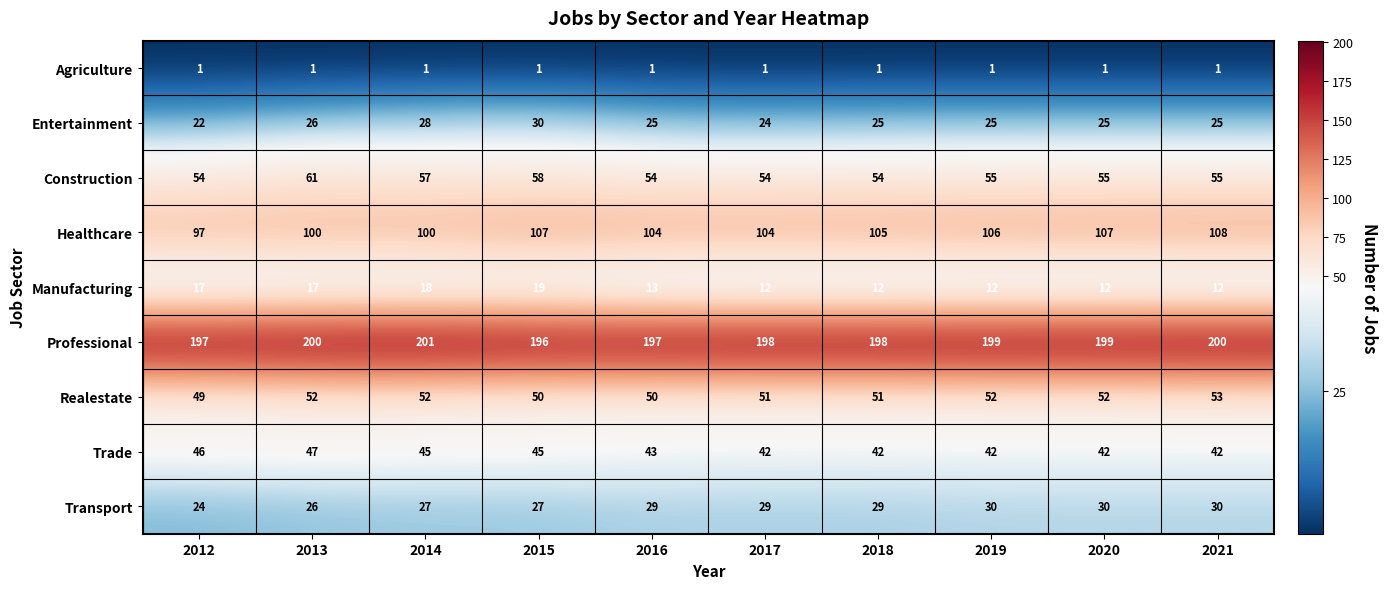

True or false: Entertainment has a value of 41 at 2016.

False